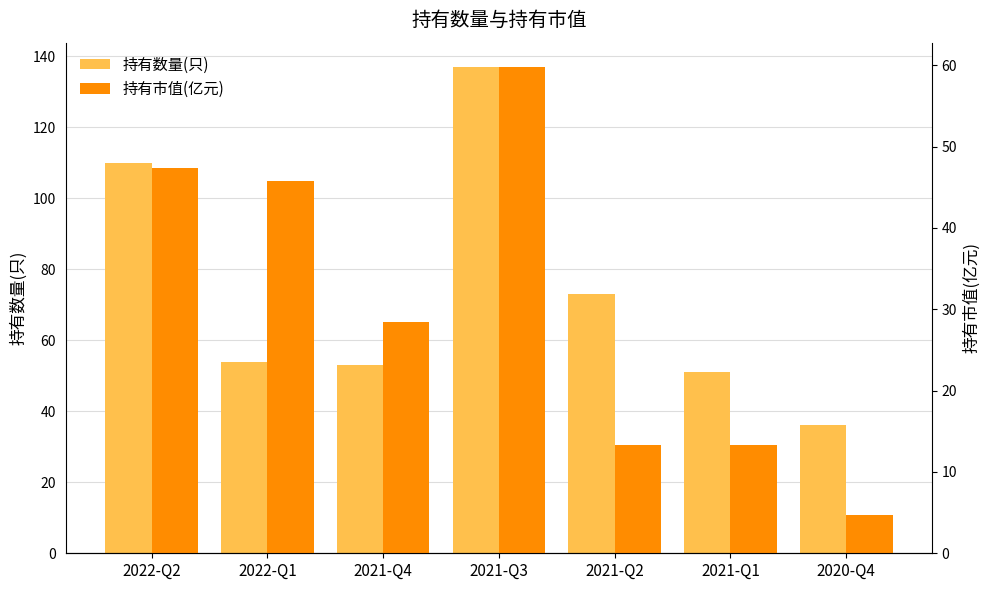

Reading left to right, what are all the values shown in this chart?

持有数量(只): 2022-Q2=110.0	2022-Q1=54.0	2021-Q4=53.0	2021-Q3=137.0	2021-Q2=73.0	2021-Q1=51.0	2020-Q4=36.0
持有市值(亿元): 2022-Q2=47.4	2022-Q1=45.7	2021-Q4=28.4	2021-Q3=59.8	2021-Q2=13.3	2021-Q1=13.3	2020-Q4=4.7